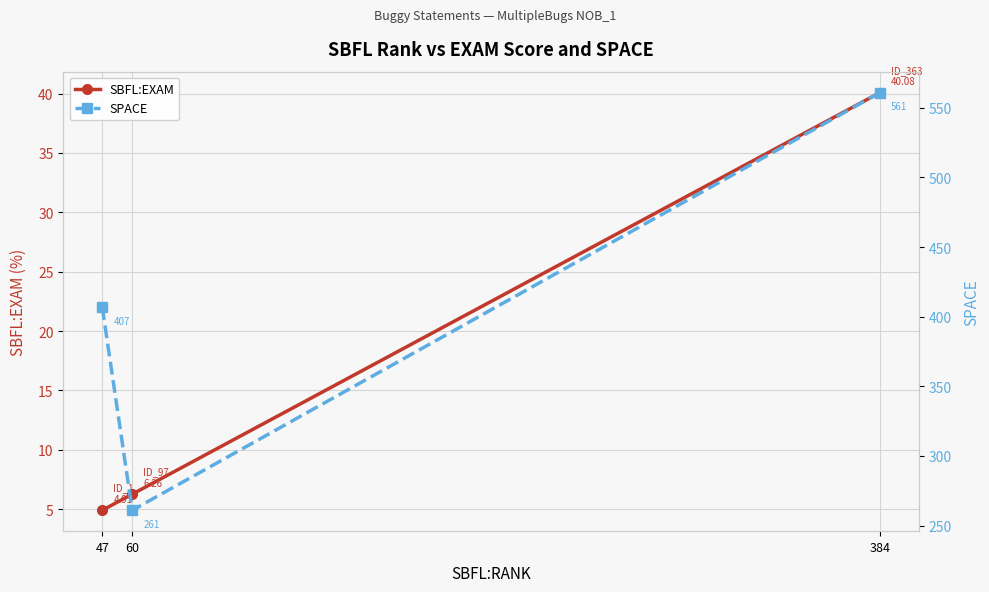

What is the spread (max minus min) of values at 47?

402.1